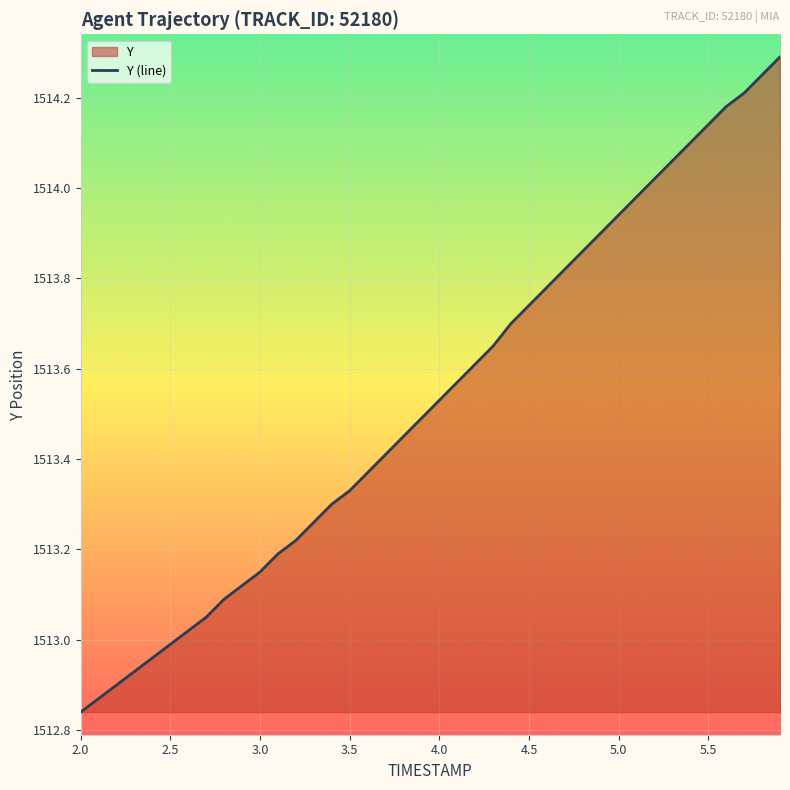

What is the average value?

1513.5